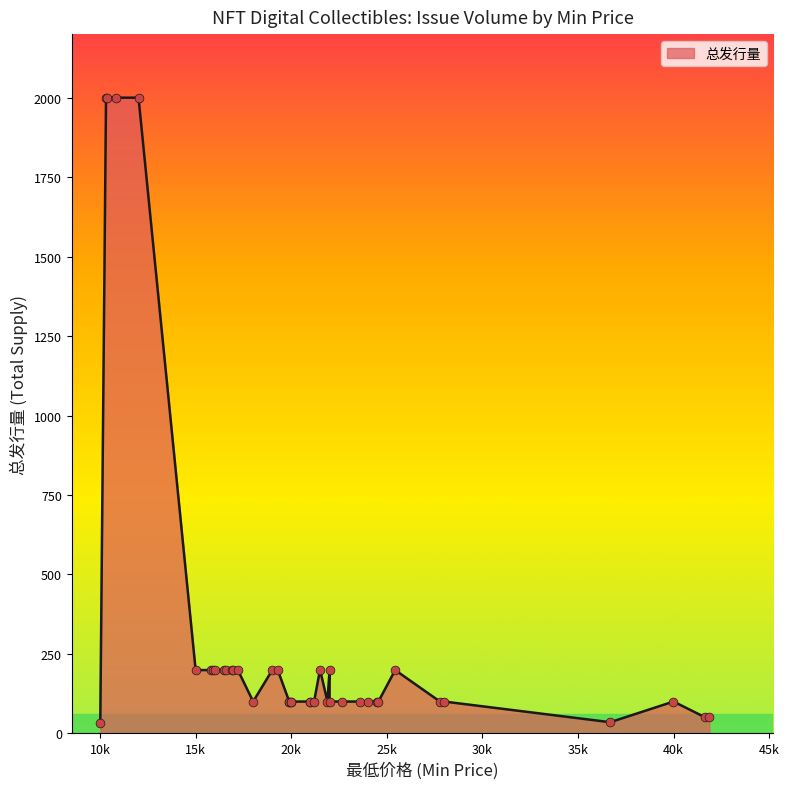

What is the greatest value displayed?

2000